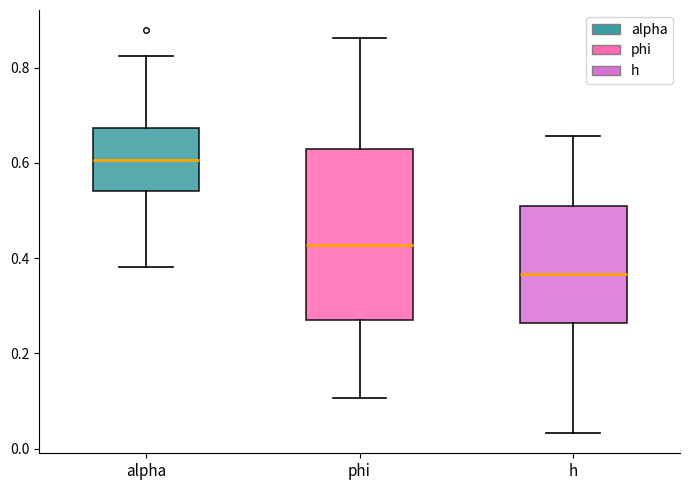

Reading left to right, read every box against the y-axis: the position of its median line, the range the box covers, and the ends of its whiskers. The values are not printed on the chart, so give them approximately, as read against the axis.

alpha: median 0.60, box 0.54 to 0.68, whiskers 0.38 to 0.82
phi: median 0.42, box 0.26 to 0.62, whiskers 0.10 to 0.86
h: median 0.36, box 0.26 to 0.50, whiskers 0.04 to 0.66